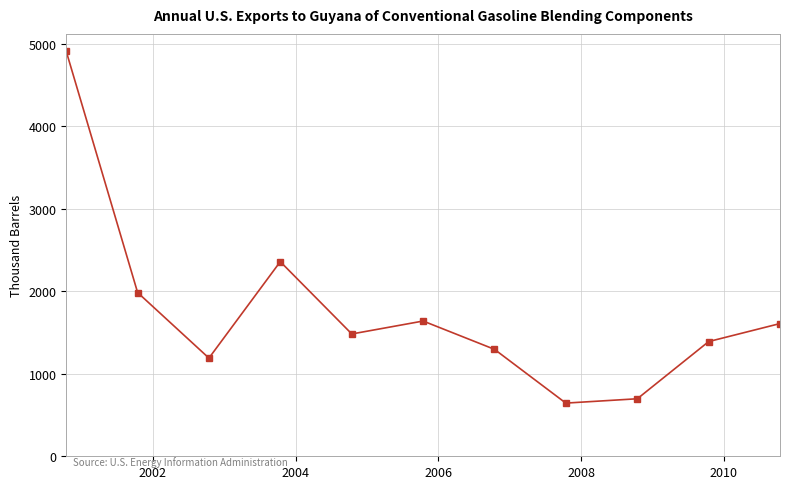

What is the value of the 7th point from the left?

1296.1